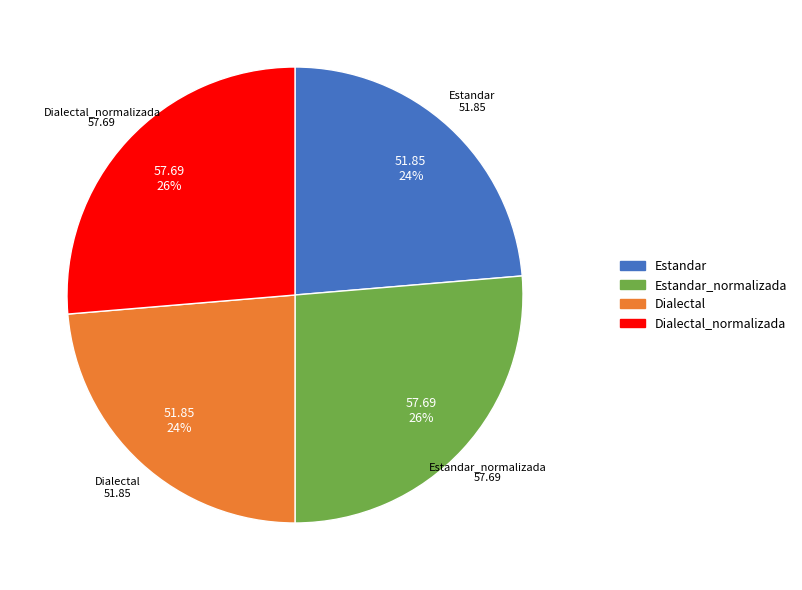

Combined, do Dialectal_normalizada and Estandar_normalizada account for over 50%?

Yes